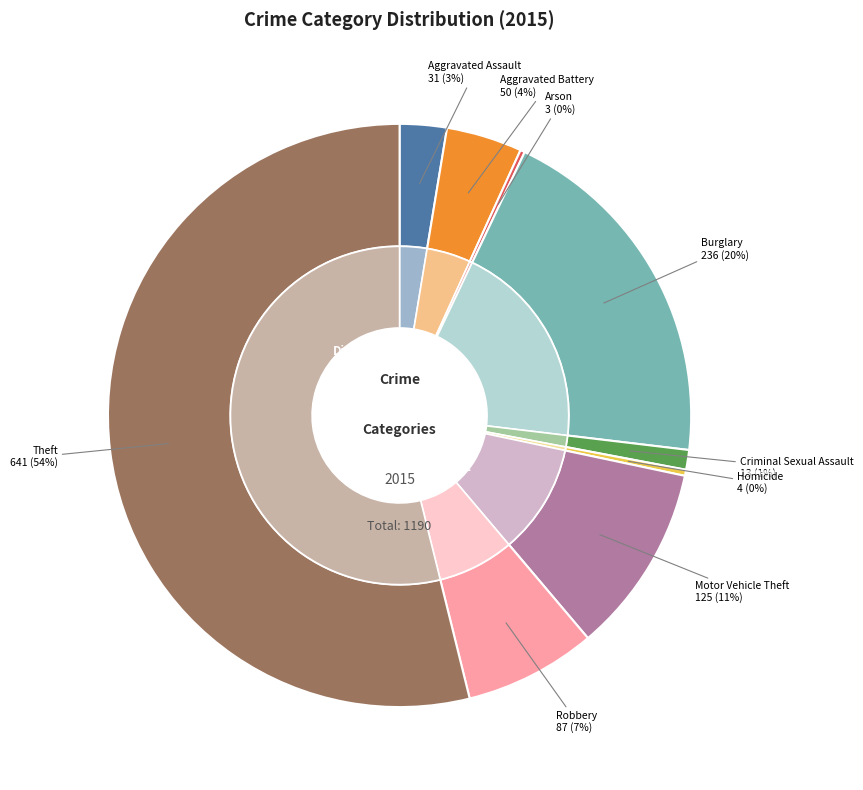

Which category has the biggest portion of the pie?

Theft